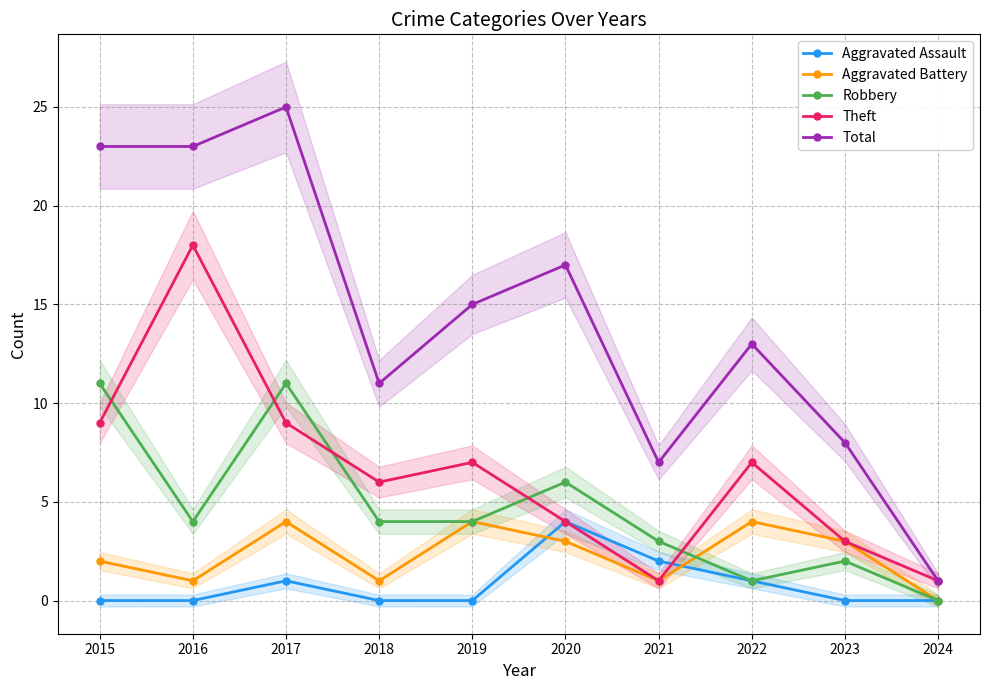

Reading left to right, extract all data points from this chart.

Aggravated Assault: 0	0	1	0	0	4	2	1	0	0
Aggravated Battery: 2	1	4	1	4	3	1	4	3	0
Robbery: 11	4	11	4	4	6	3	1	2	0
Theft: 9	18	9	6	7	4	1	7	3	1
Total: 23	23	25	11	15	17	7	13	8	1